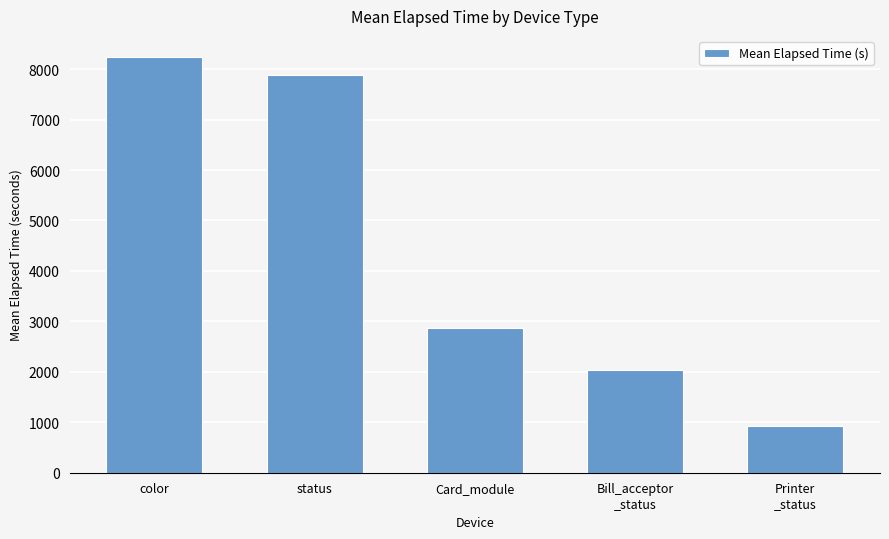

The value at color is 14079.2. True or false?

False